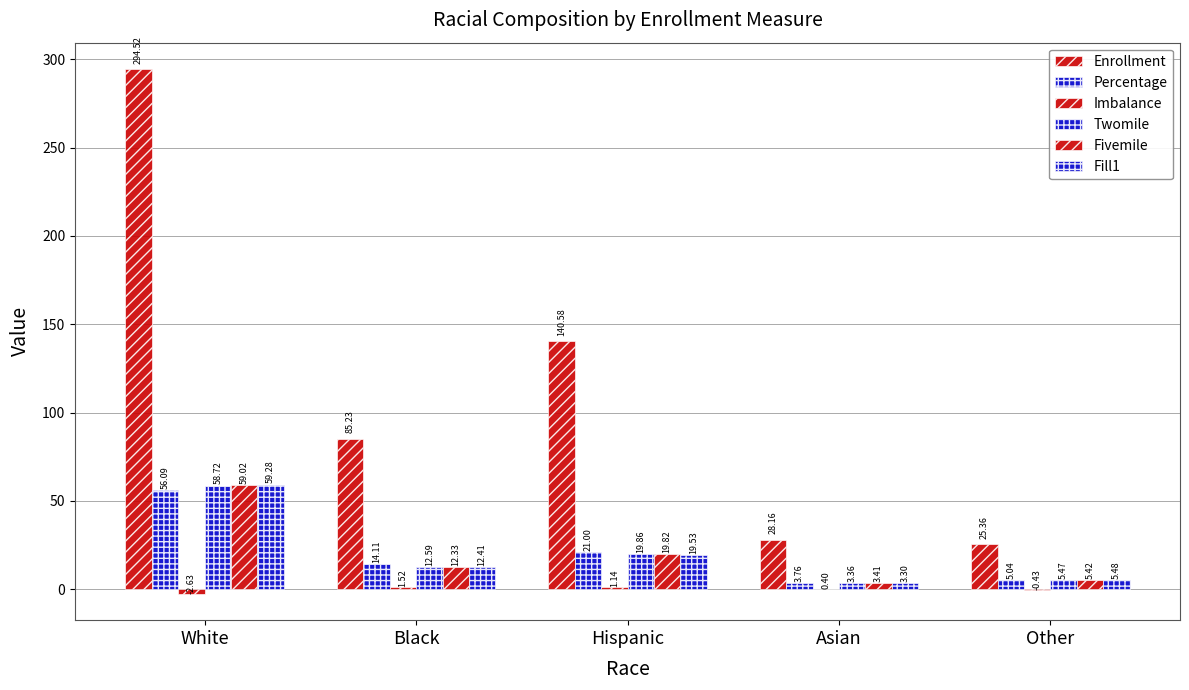

The value of Imbalance at Hispanic is 1.1. True or false?

True